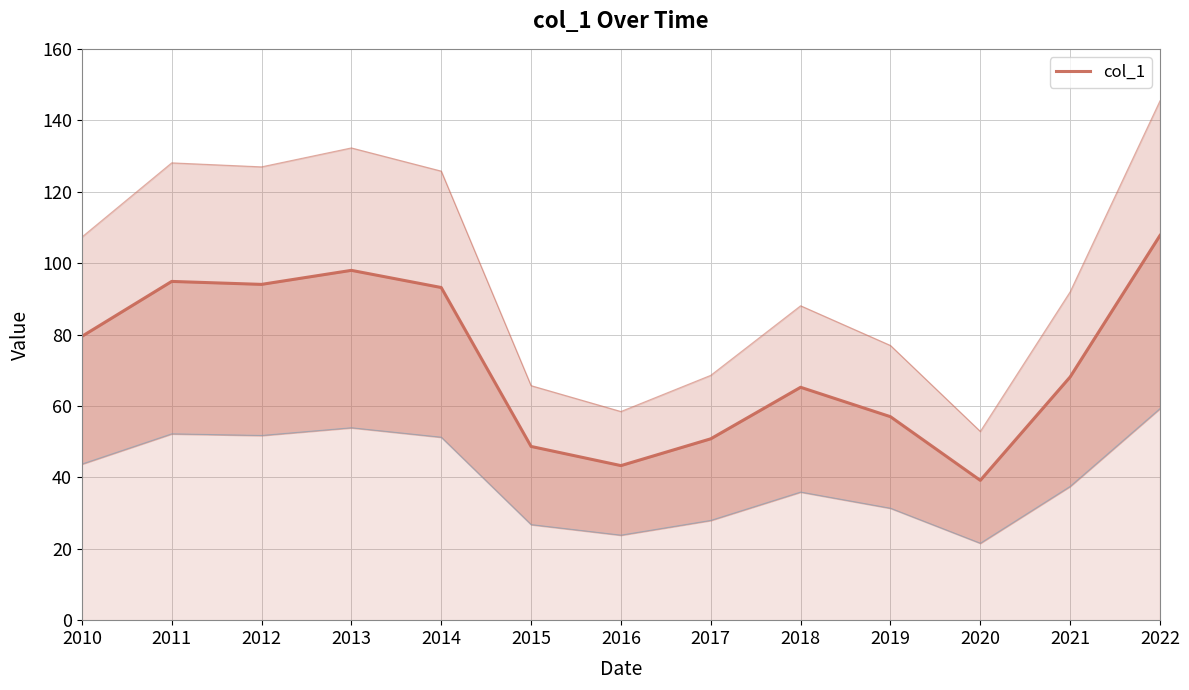

How many interior local valleys (lower than both neighbors) does the data have?

3